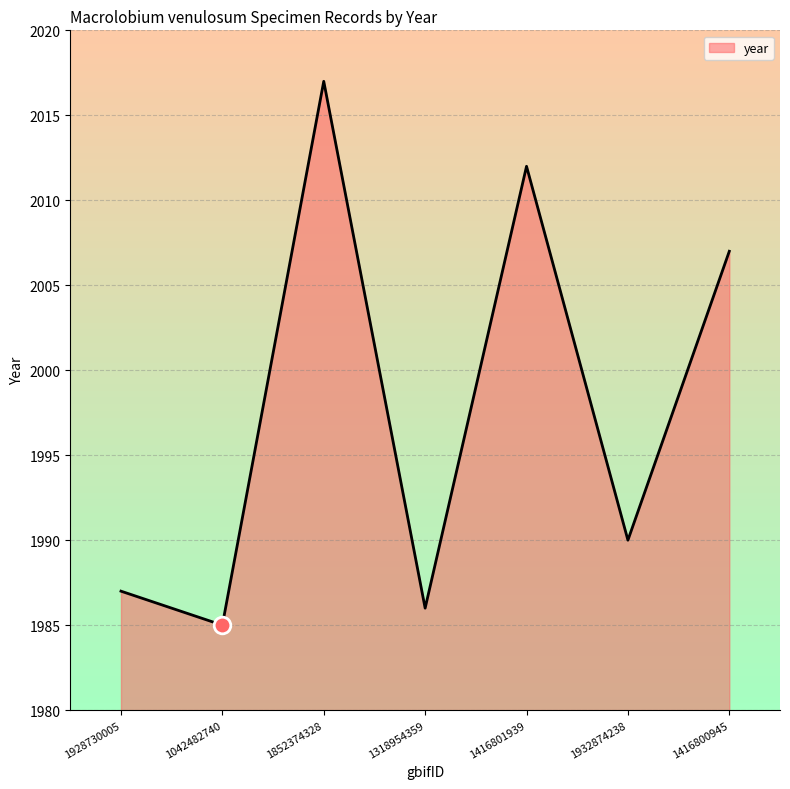

At which category does the chart reach its peak across all series?

1852374328